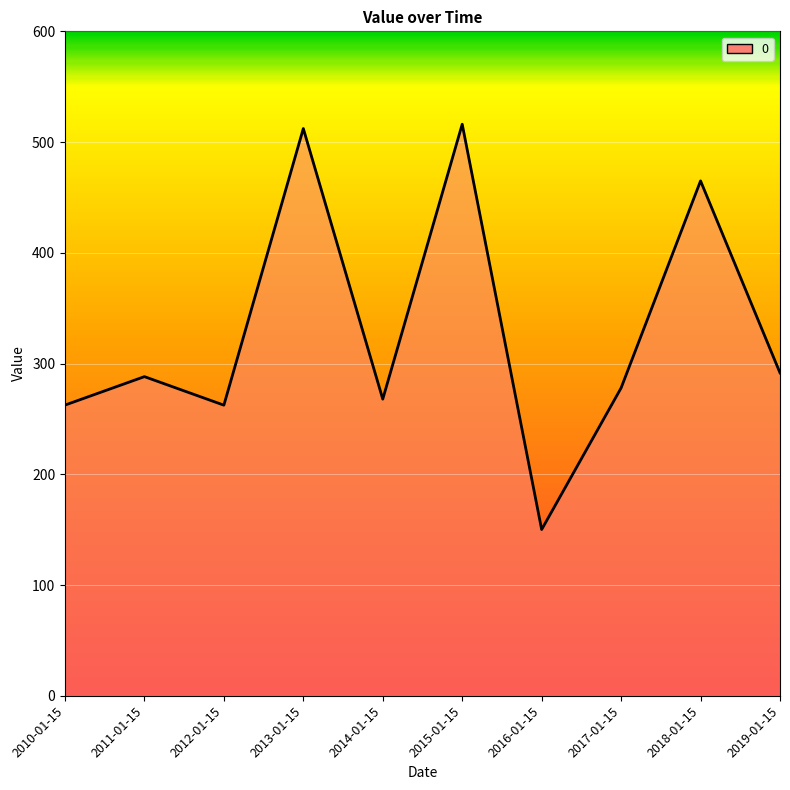

How many lines are shown in the chart?

1